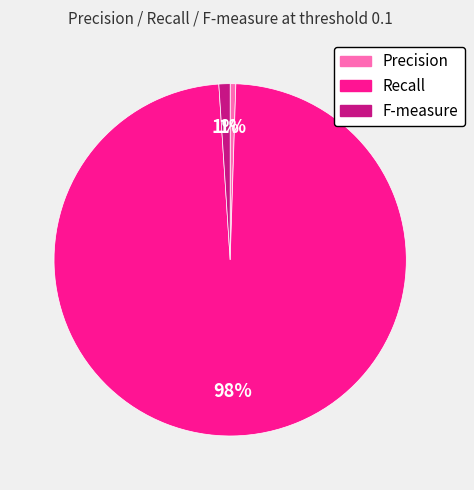

The F-measure slice represents 1% of the pie. True or false?

True